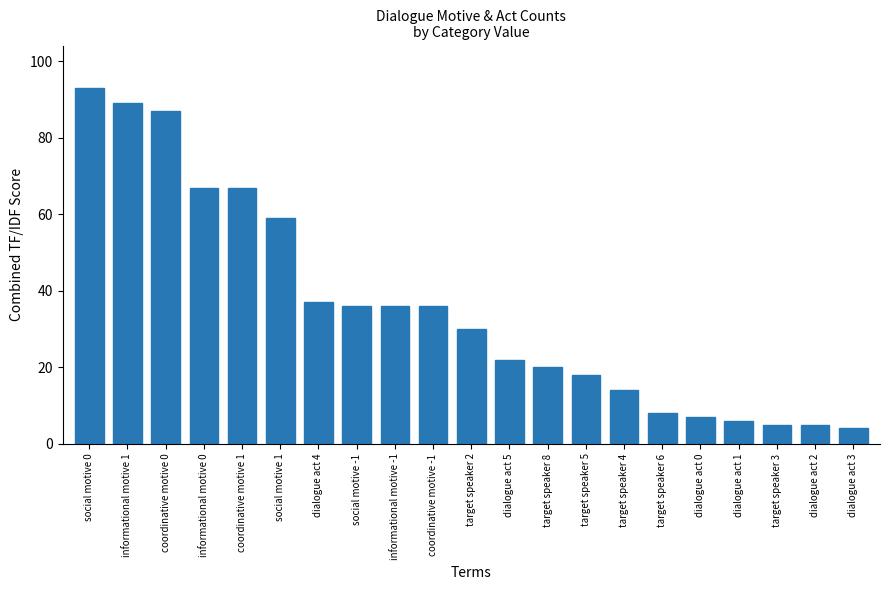

Which category has the highest value across all series?

social motive 0